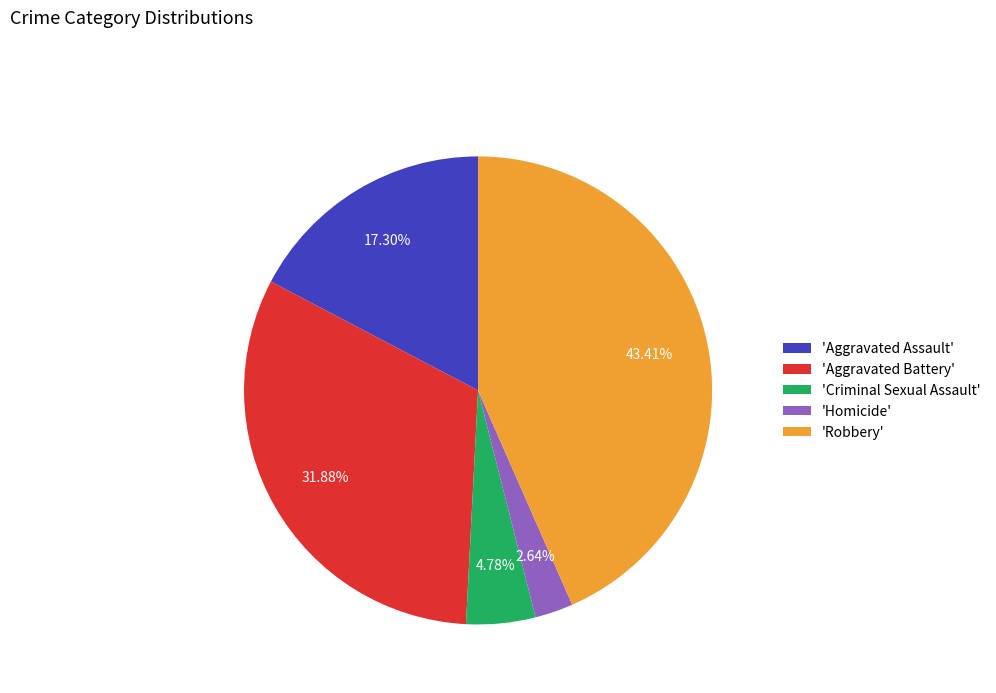

Which slice is the largest?

'Robbery'